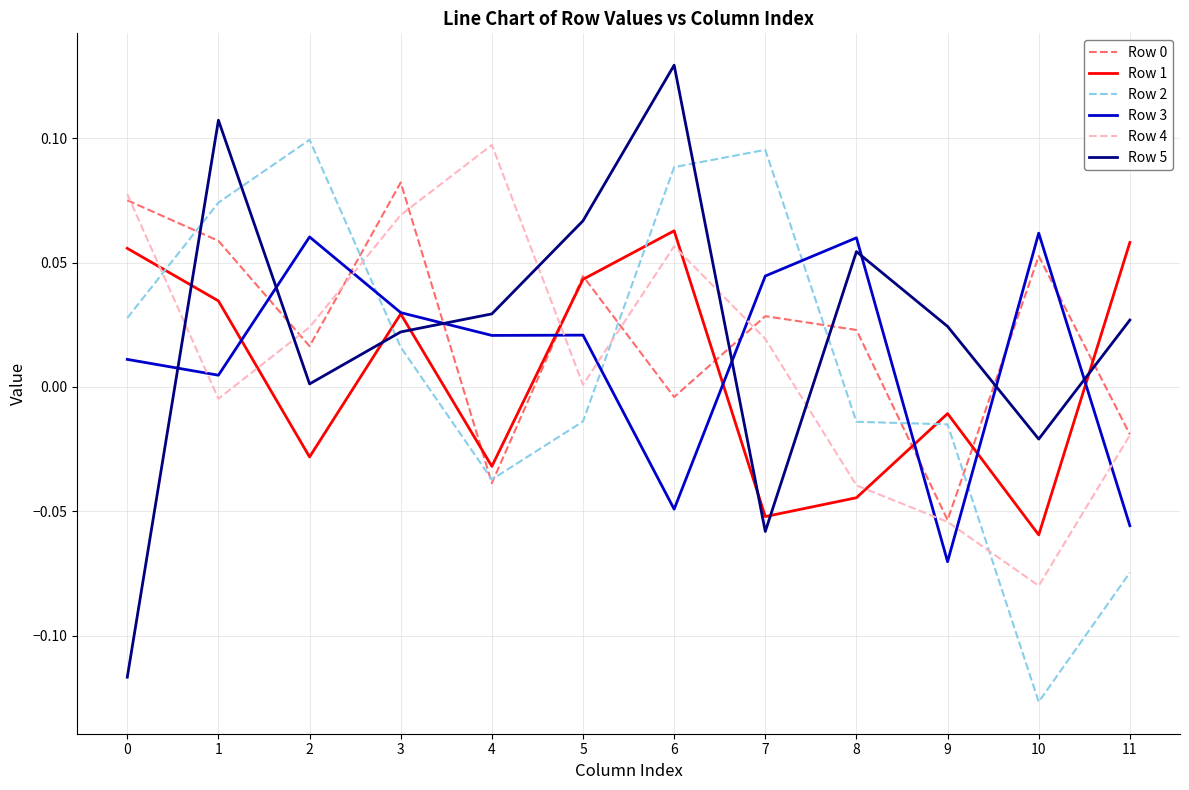

At how many categories does at least one series exceed 0?

12